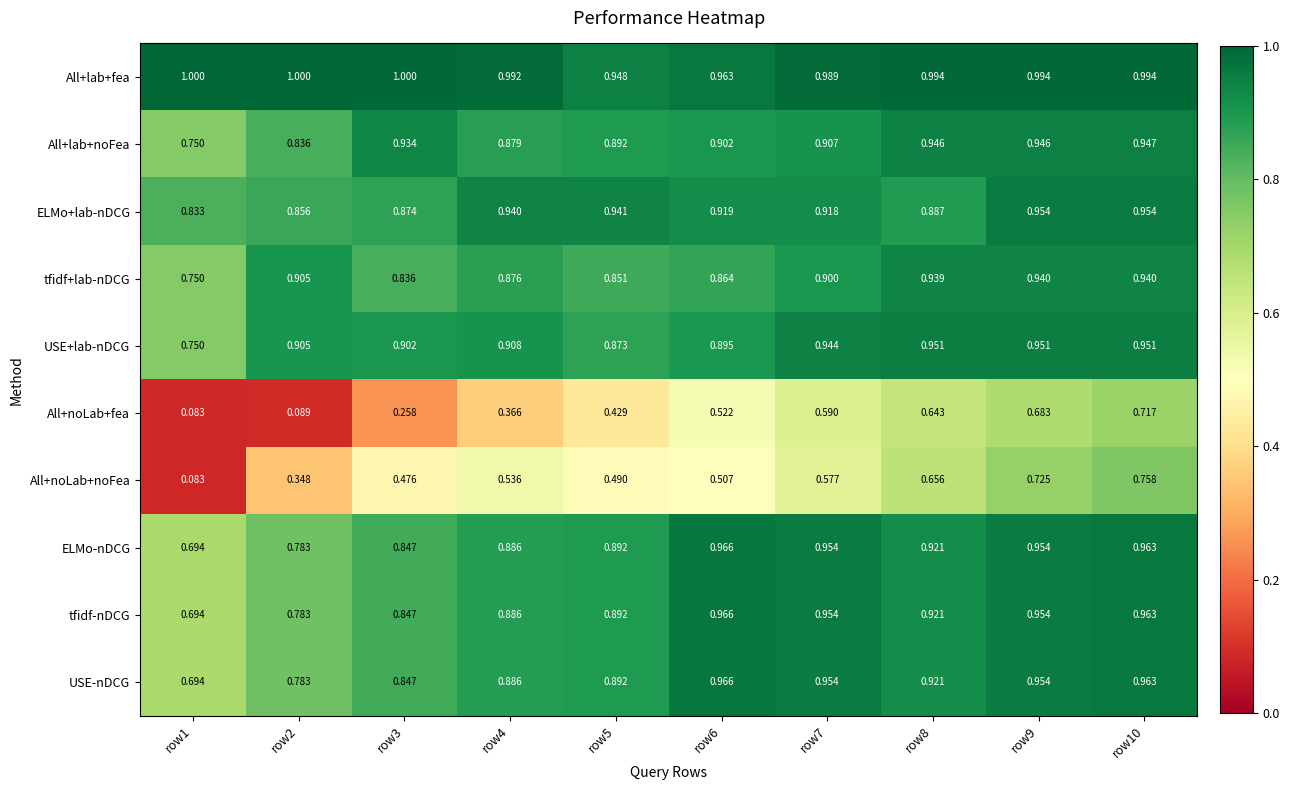

Which series has the widest spread of values?

All+noLab+noFea